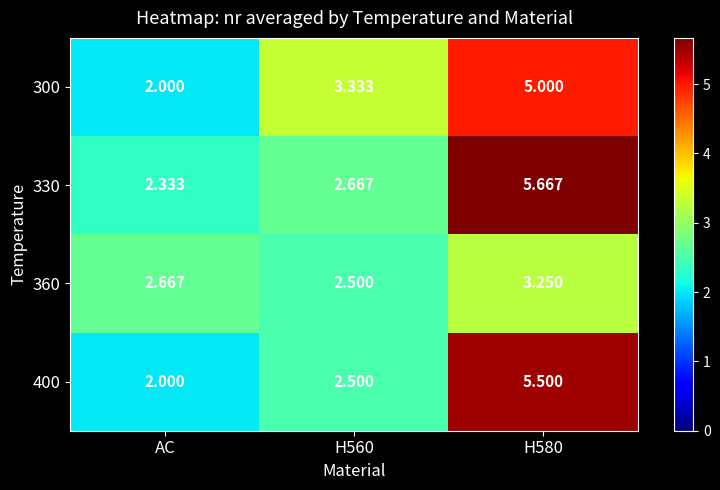

Is the value of 400 at AC greater than the value of 300 at H580?

No